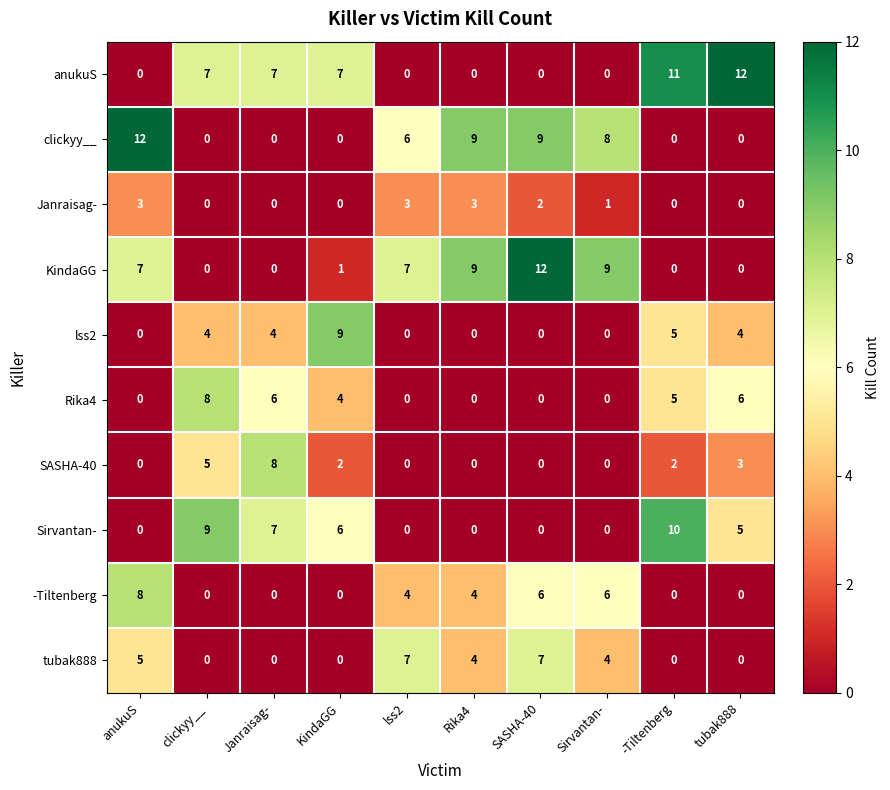

How many series are shown in this chart?

10